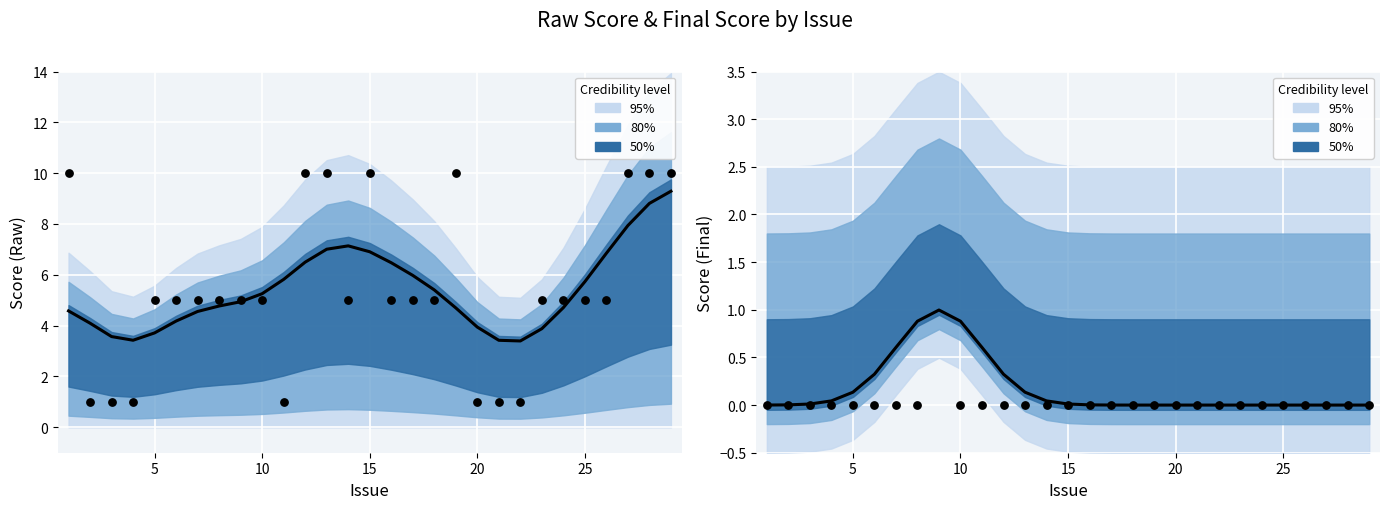

Is the value of Raw Score (smoothed) at 20 greater than the value of Final Score (smoothed) at 15?

Yes